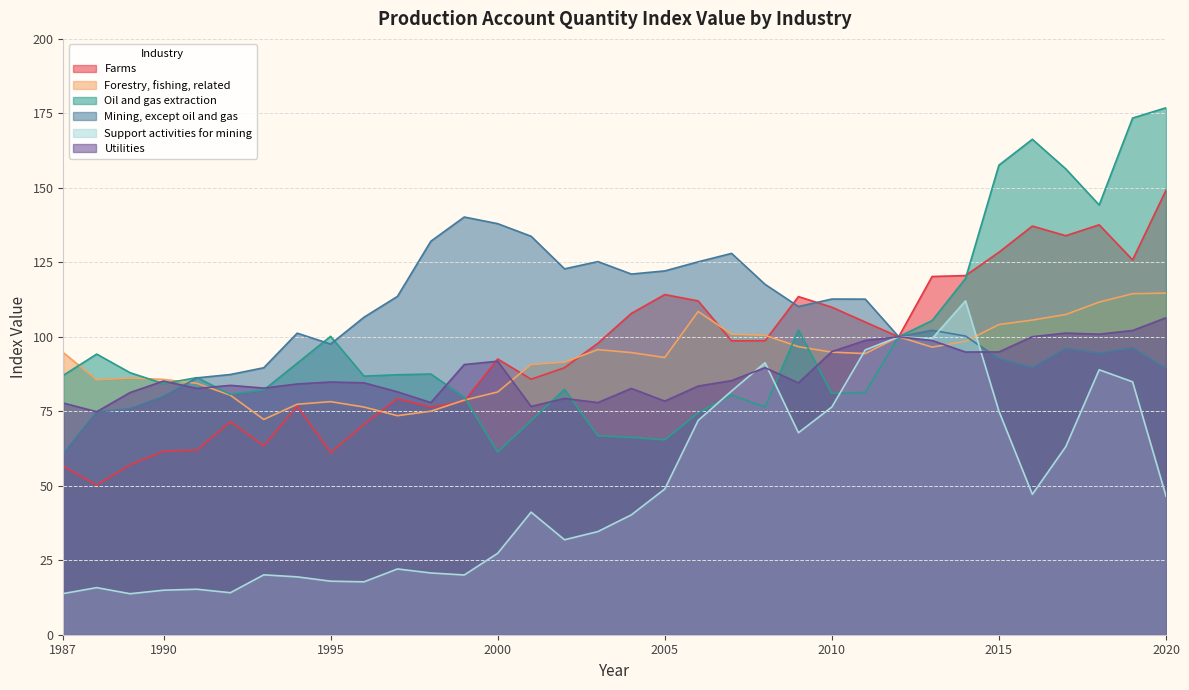

At 1990, list the series in order from smallest to largest.

Support activities for mining, Farms, Mining, except oil and gas, Oil and gas extraction, Utilities, Forestry, fishing, related